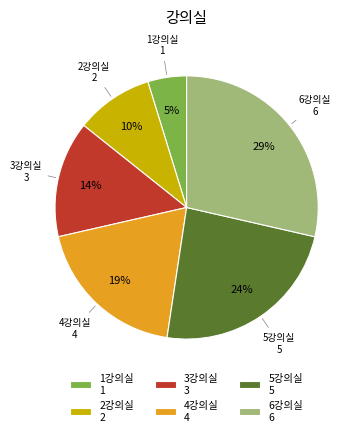

Do 3강의실 and 2강의실 together represent more than half of the pie?

No